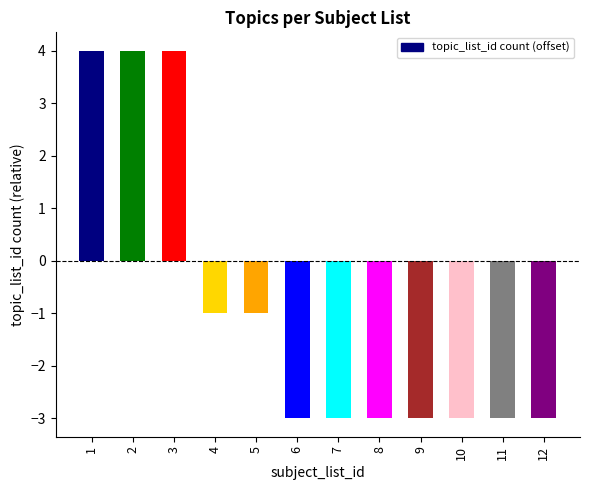

What is the maximum value shown in the chart?

4